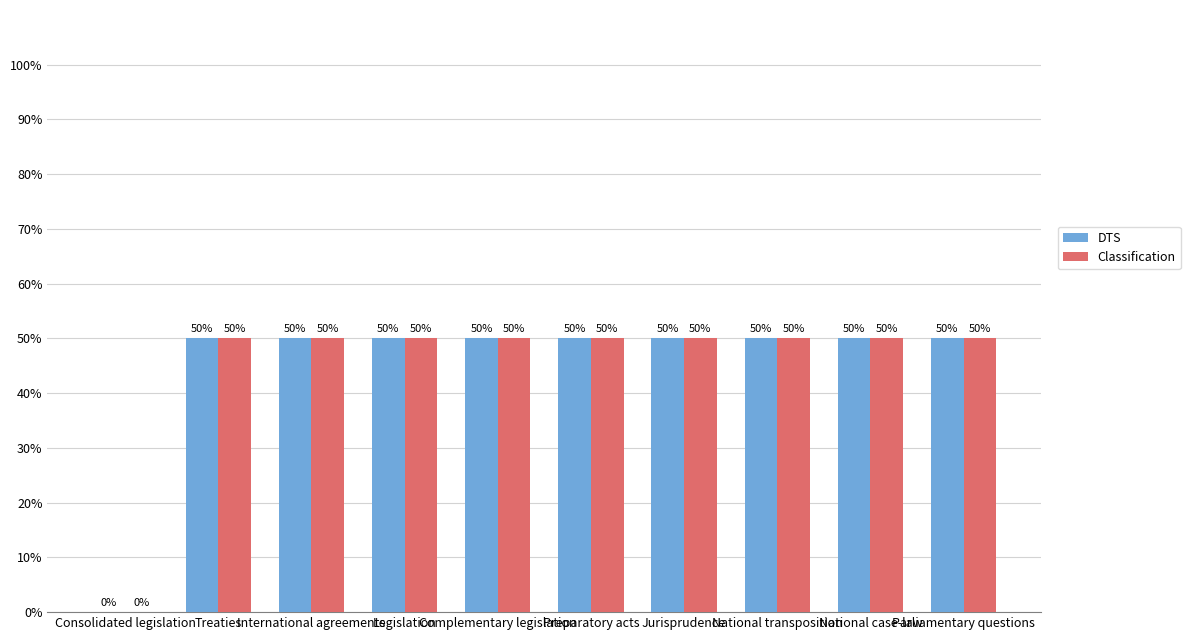

Where is Classification nearest to the value 25?

Consolidated legislation